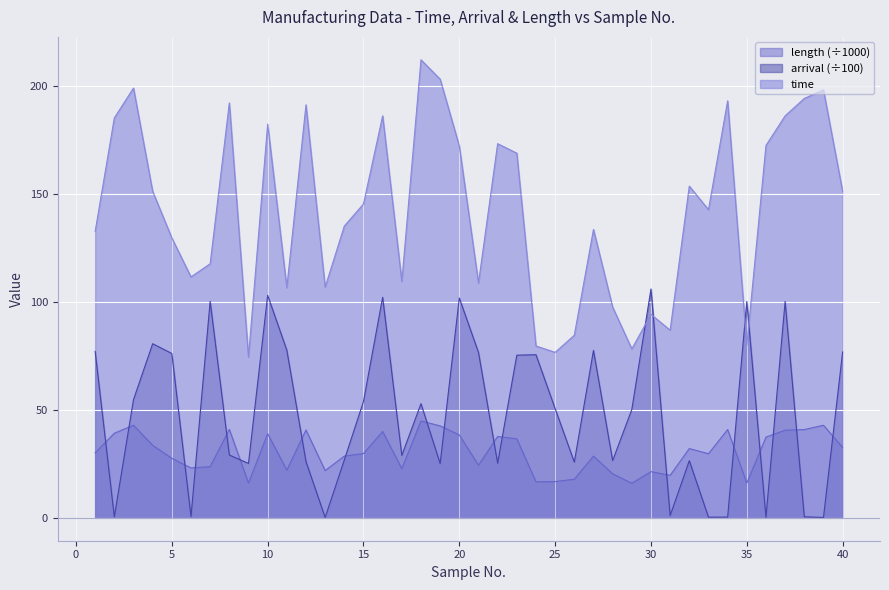

What is the maximum value for time?

212.3